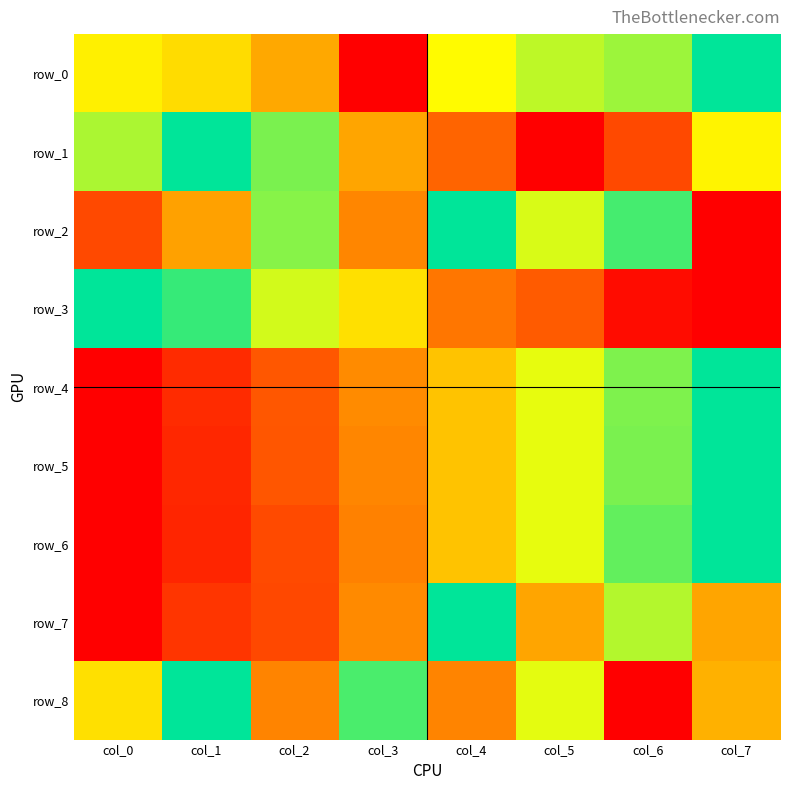

Rank the categories by row_2 value from highest to lowest.

col_4, col_6, col_2, col_5, col_1, col_3, col_0, col_7